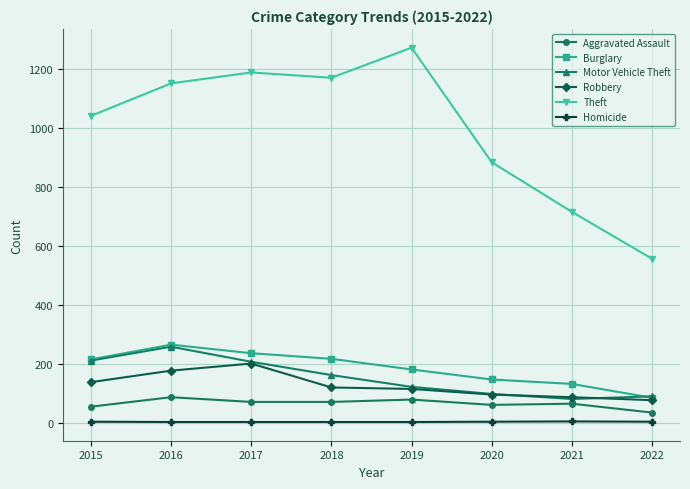

What is the value of the Burglary point at the 8th from the left?

86